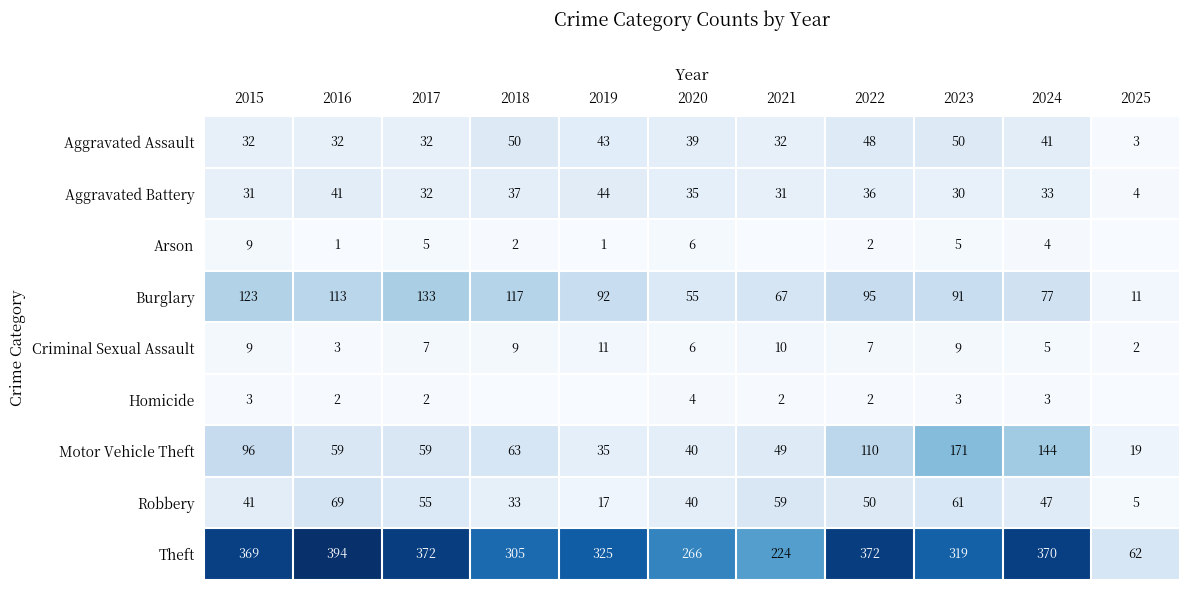

Which category has the highest value in the Burglary series?

2017